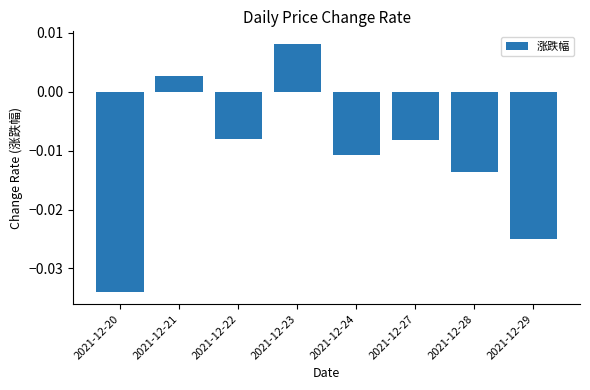

Where does the data first go above 0?

2021-12-21